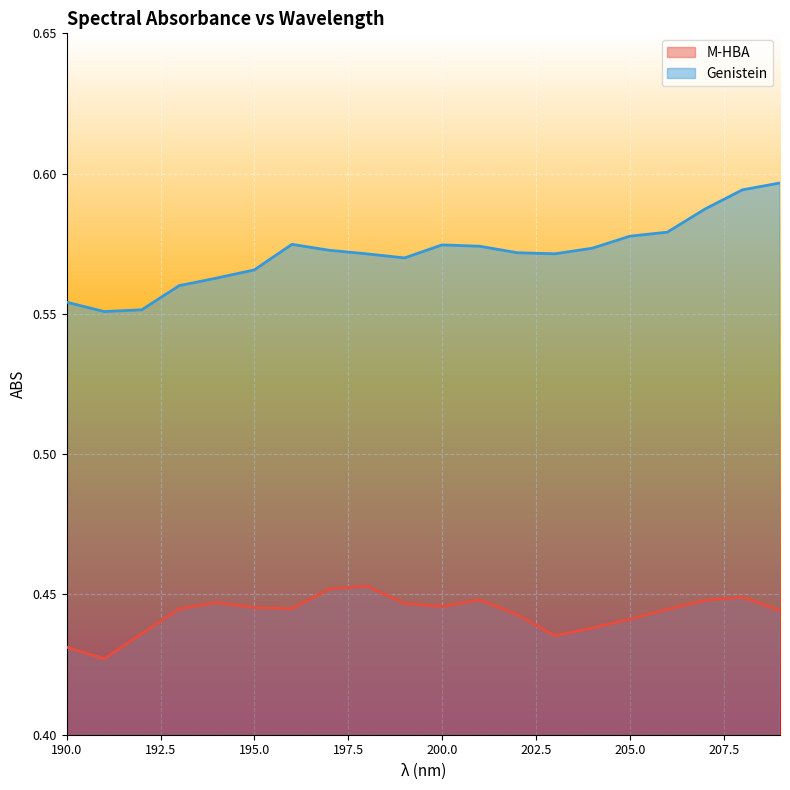

Does the chart display data point markers on the line(s)?

No